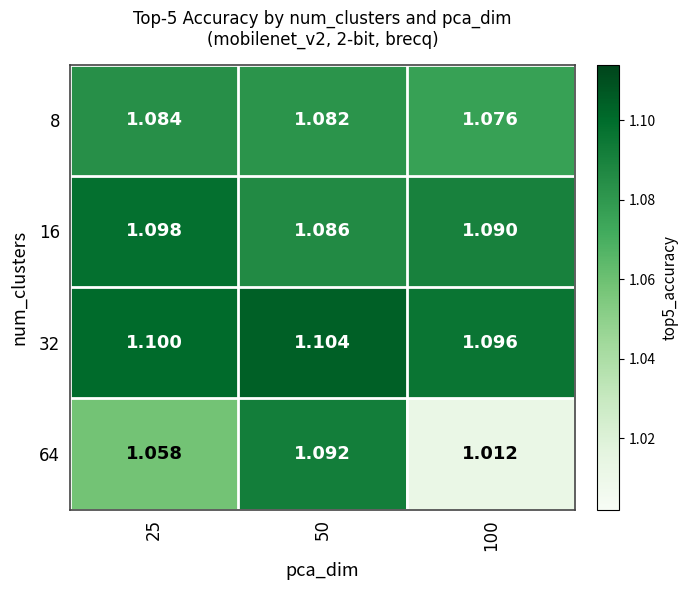

Which series changed the most between 25 and 50?

64